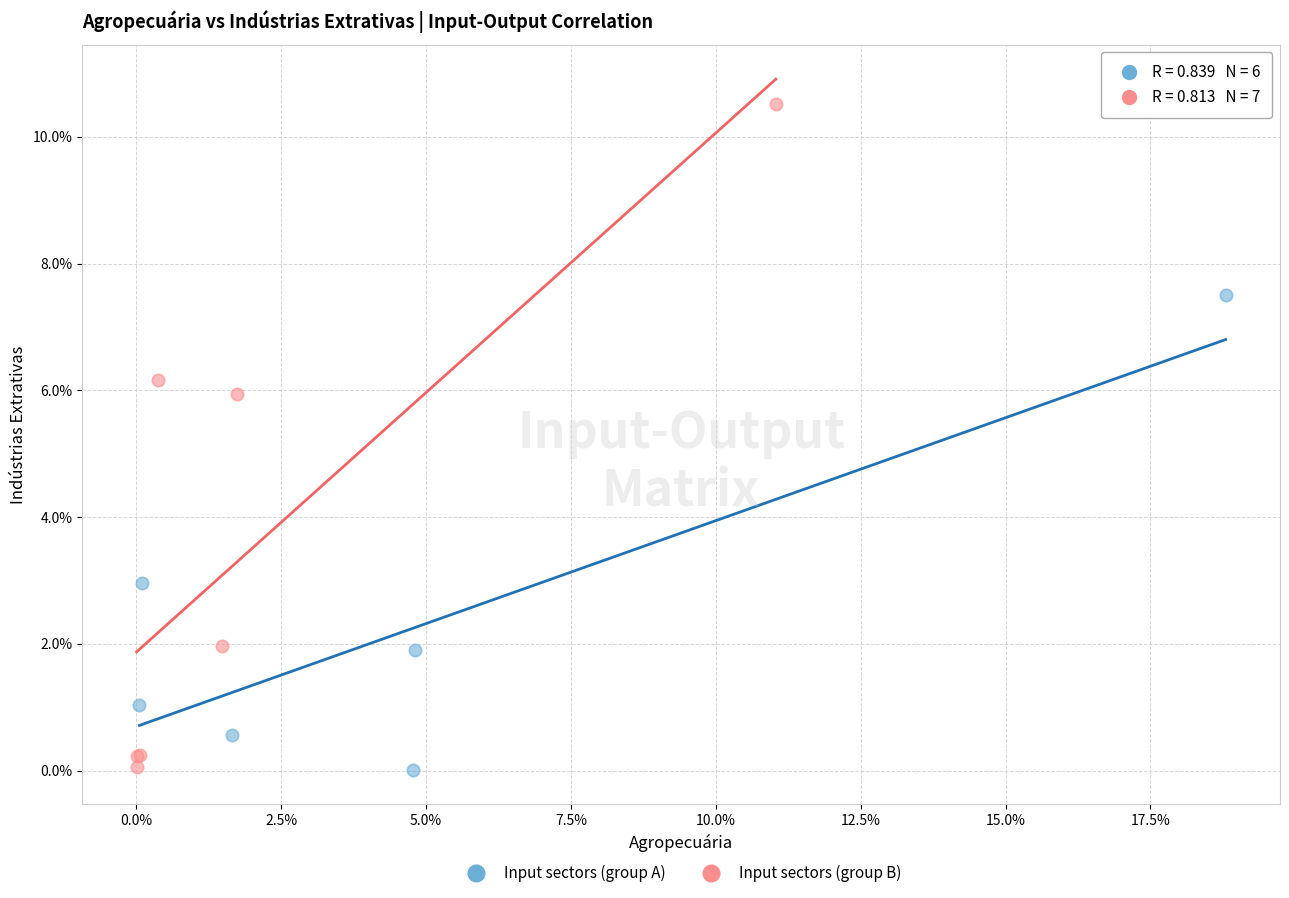

What are all the series names shown in the legend?

Input sectors (group A), Input sectors (group B)